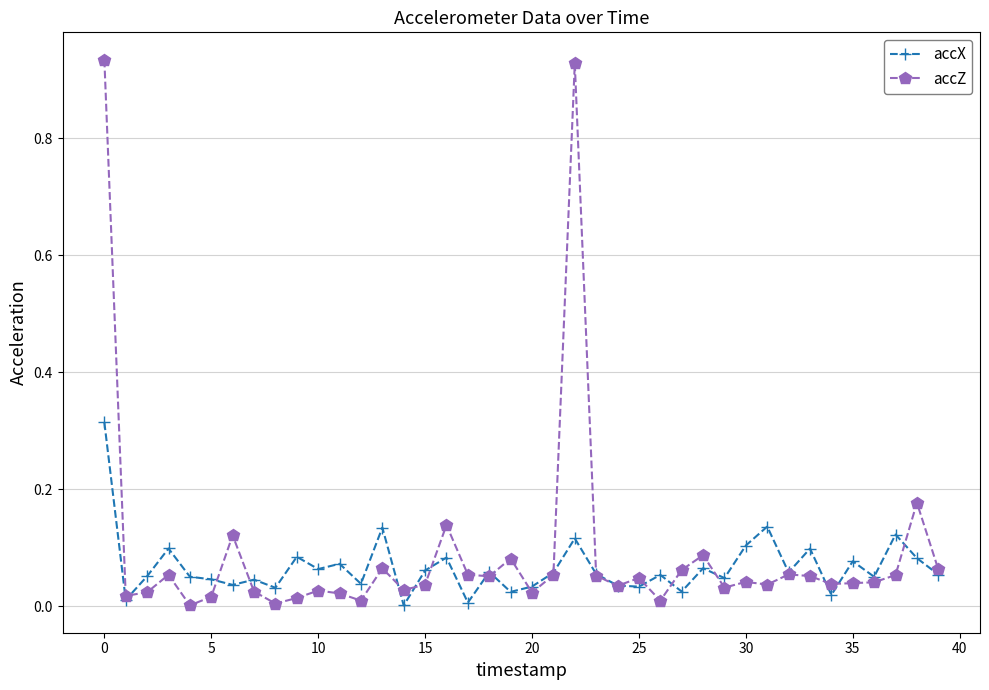

True or false: accX has more than 0 interior local peaks.

True